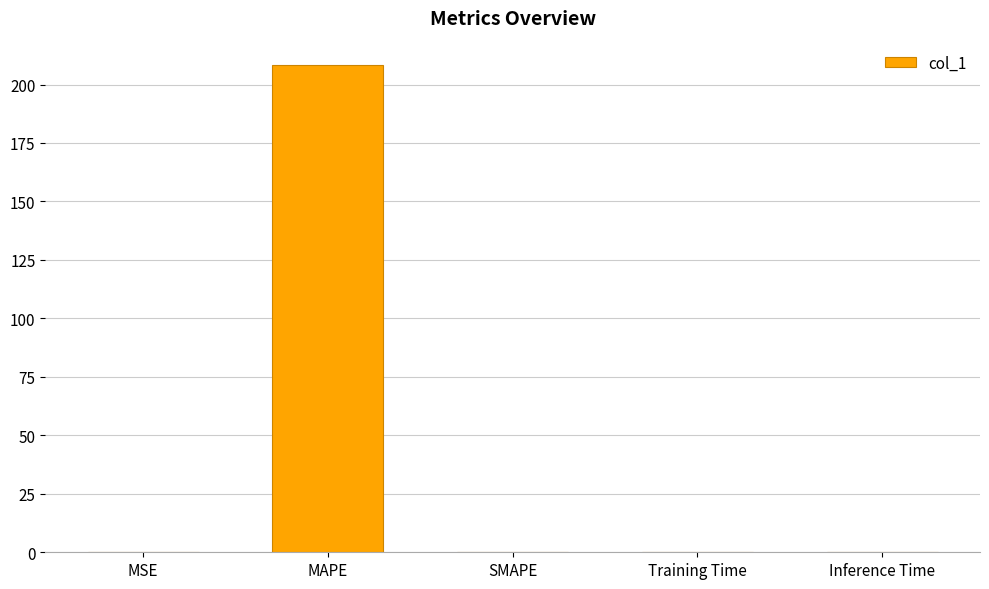

The value at Training Time is 0.0. True or false?

True